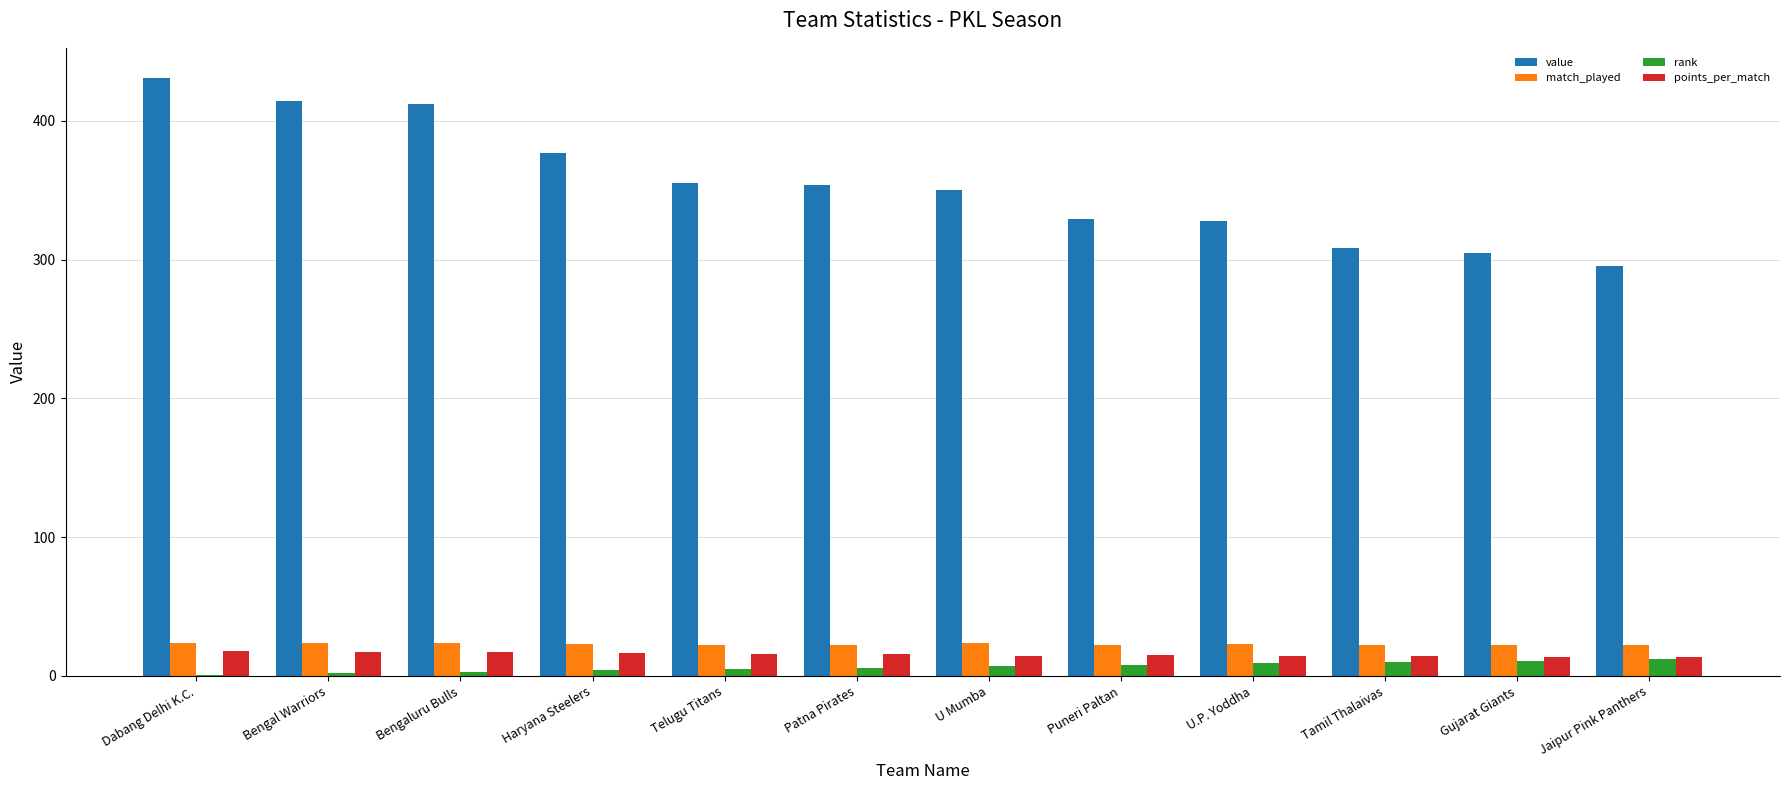

Between Dabang Delhi K.C. and Telugu Titans, which series saw the biggest shift?

value